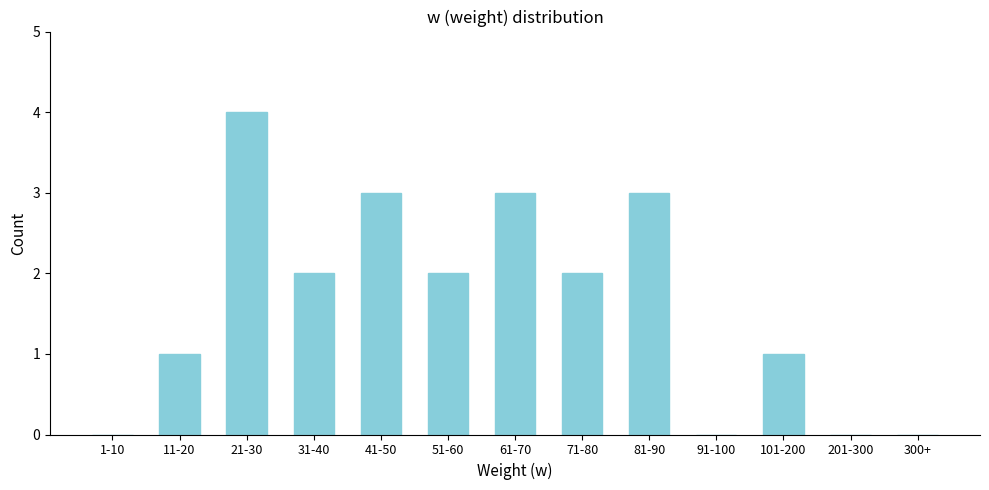

Reading left to right, extract all data points from this chart.

1-10=0	11-20=1	21-30=4	31-40=2	41-50=3	51-60=2	61-70=3	71-80=2	81-90=3	91-100=0	101-200=1	201-300=0	300+=0